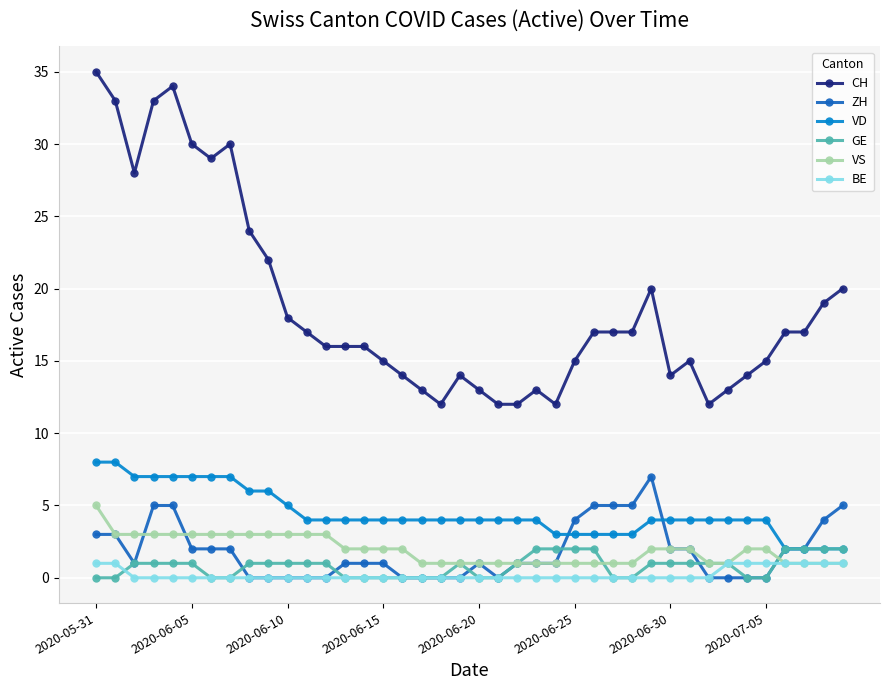

Count the number of categories in the chart.

40